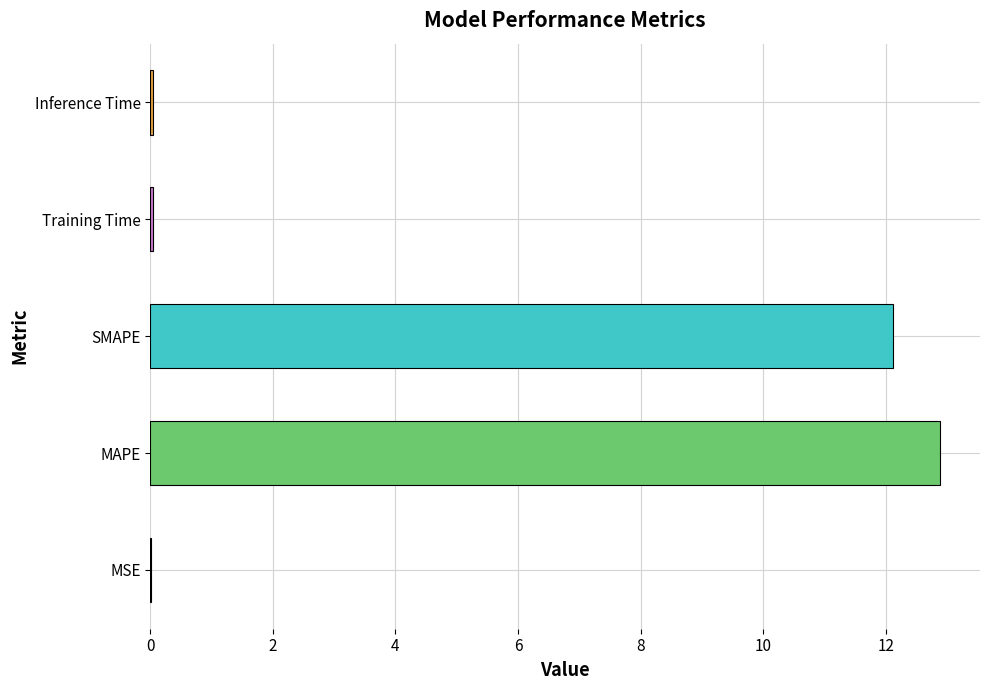

What is the sum of all values?

25.1